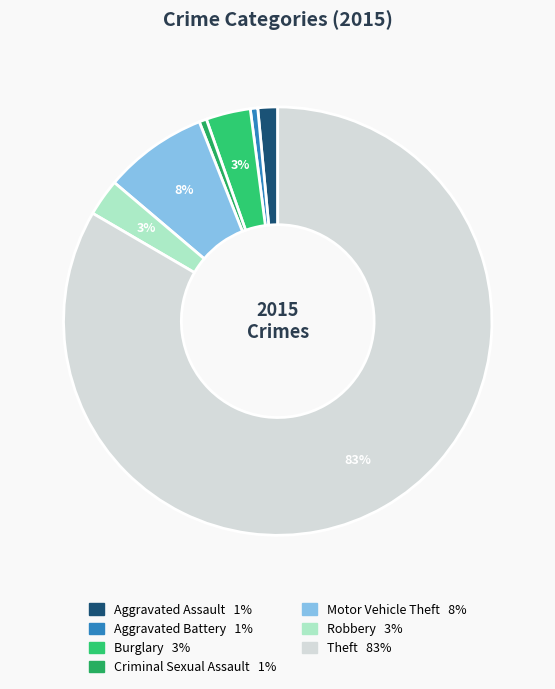

How much of the chart is everything except Theft?

16.6%